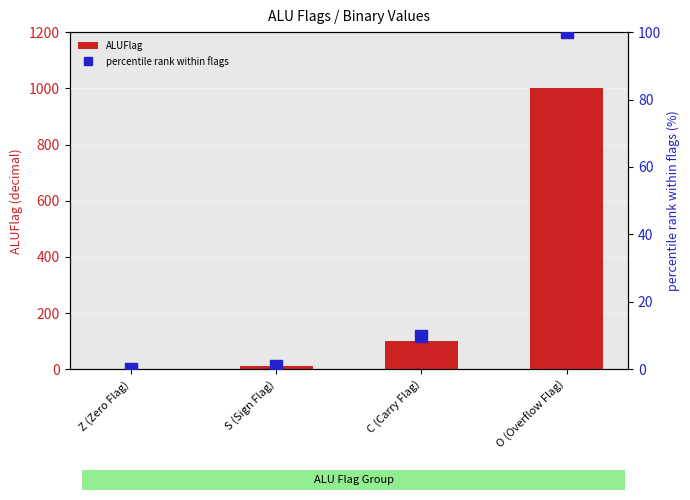

What is the sum of all ALUFlag values?

1111